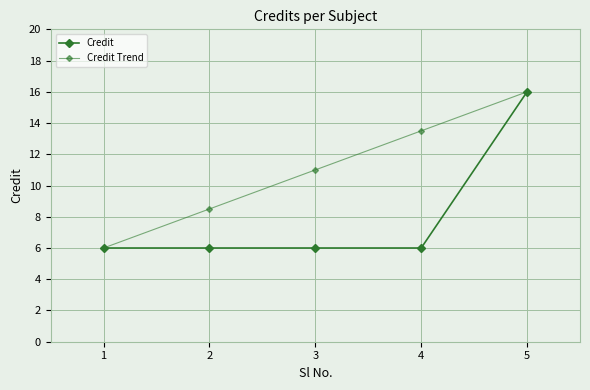

What is the sum of all Credit values?

40.0